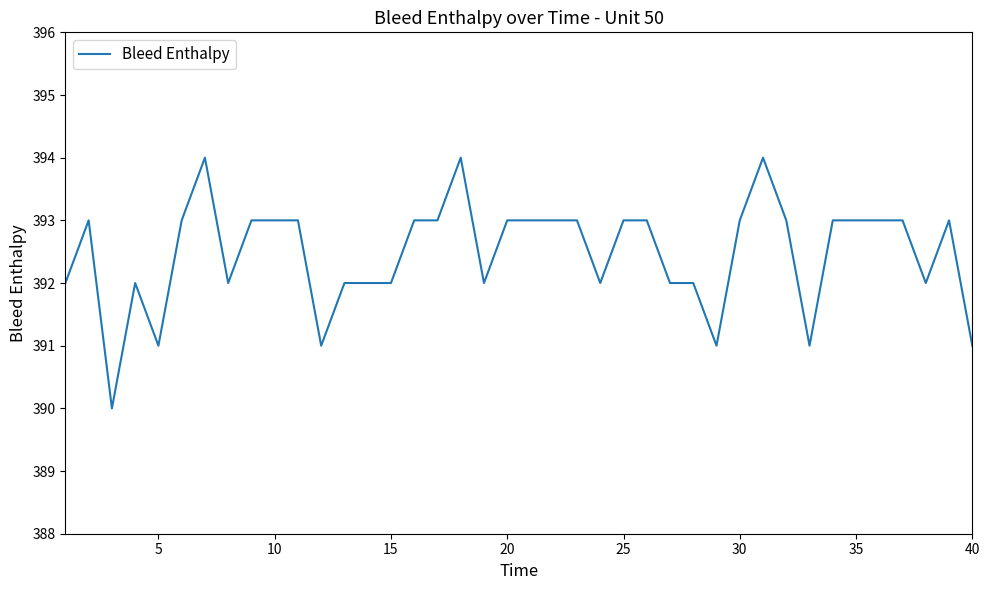

What is the greatest value displayed?

394